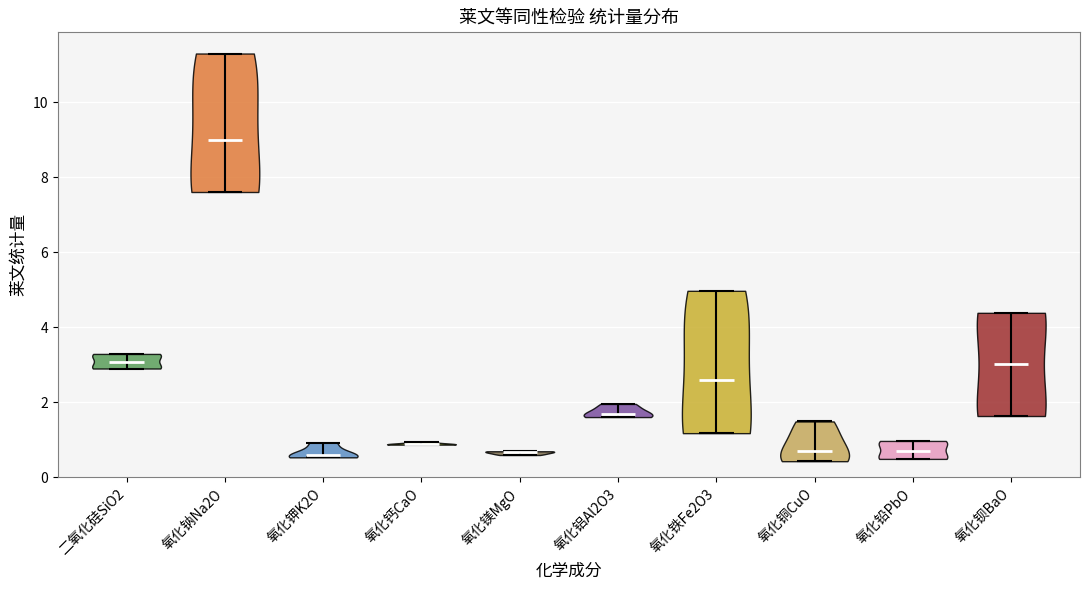

What is the lowest point the violin for 氧化铜CuO reaches on the y-axis? The values are not printed on the chart, so give them approximately, as read against the axis.

0.4